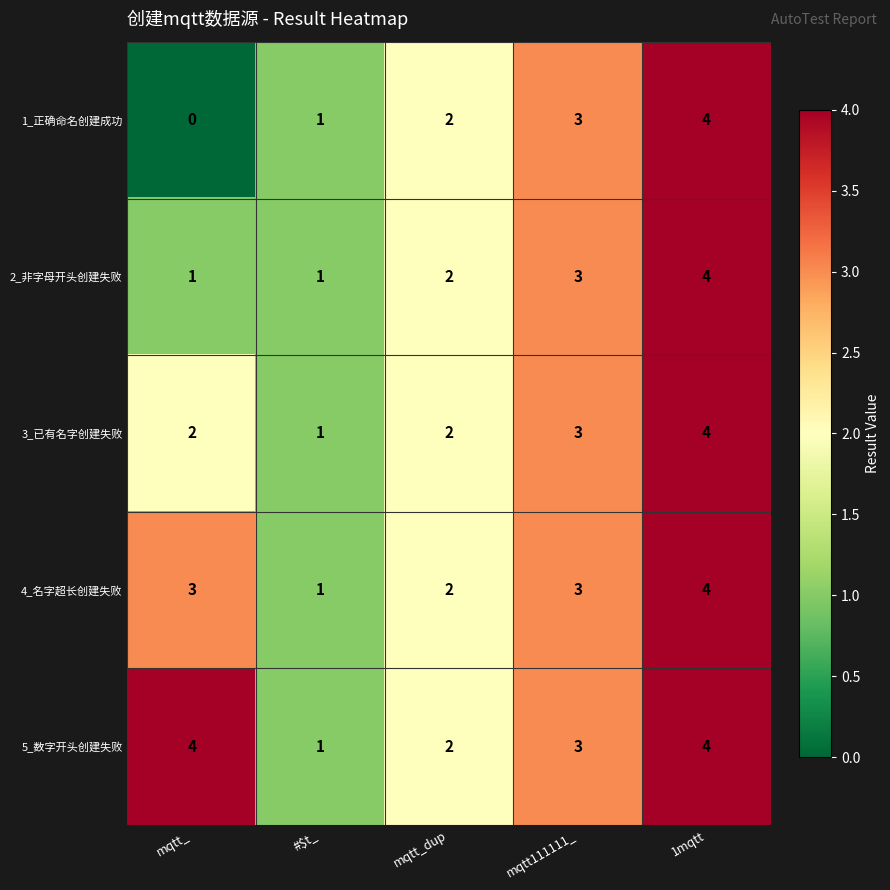

What is the average value of the 4_名字超长创建失败 series?

3